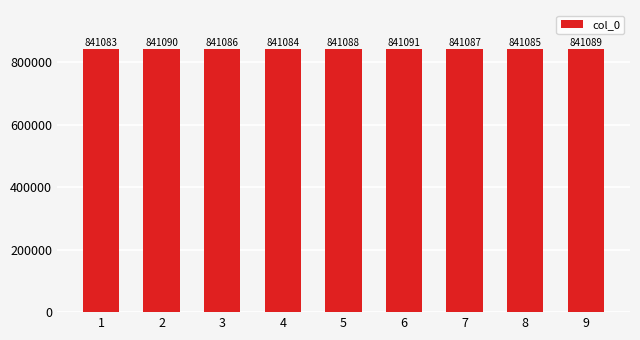

Reading right to left, what are all the values shown in this chart?

9=841089	8=841085	7=841087	6=841091	5=841088	4=841084	3=841086	2=841090	1=841083